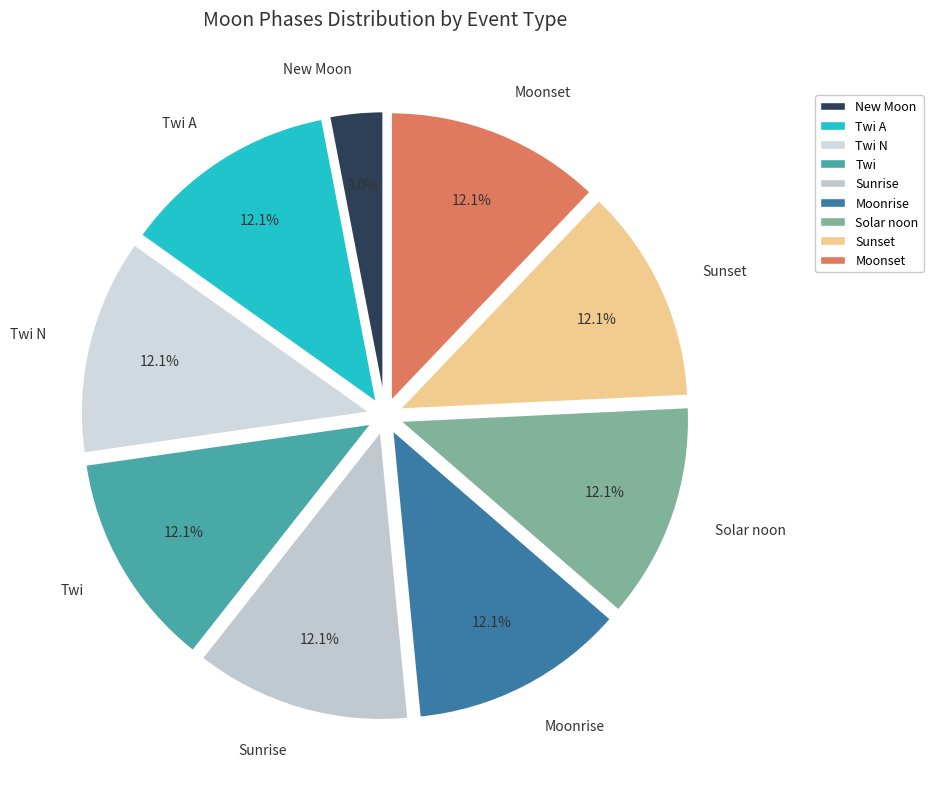

To the nearest percent, what portion does Moonset represent?

12%